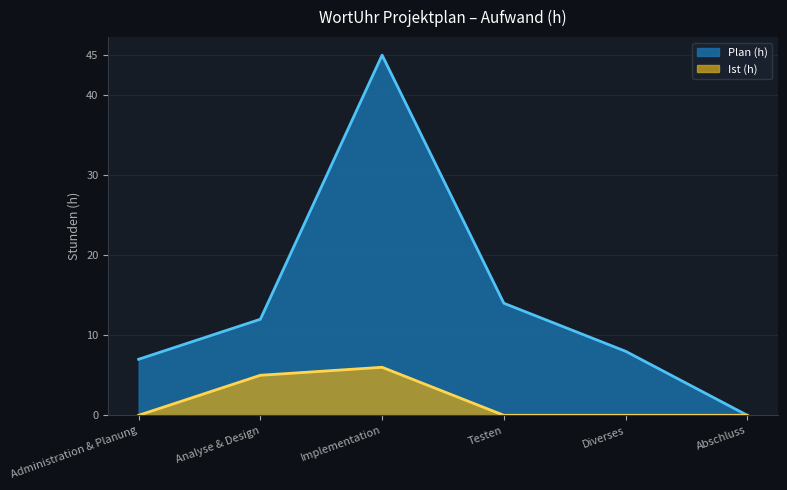

The value of Plan (h) at Abschluss is -21. True or false?

False